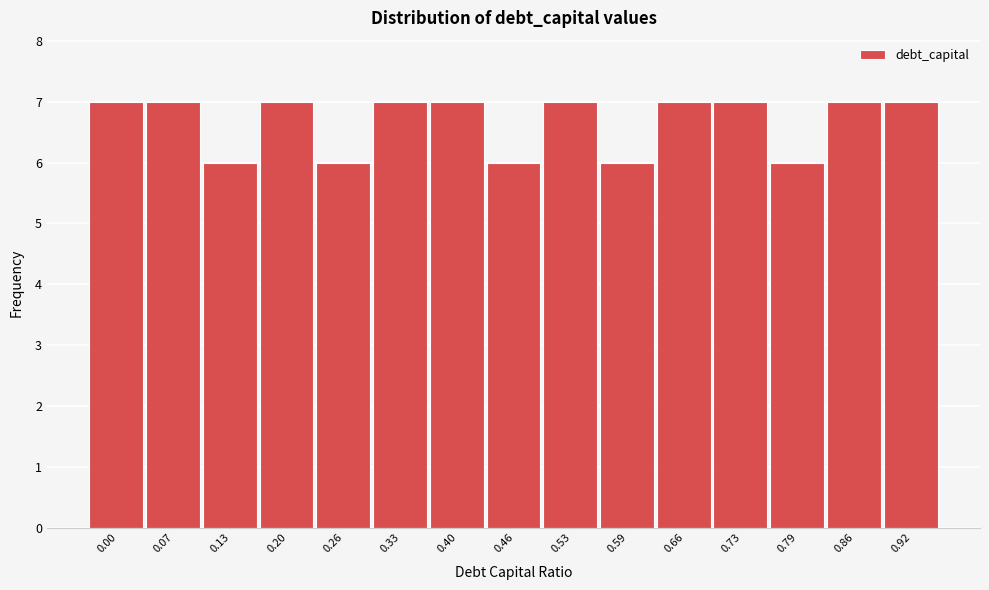

Reading left to right, what are all the values shown in this chart?

7	7	6	7	6	7	7	6	7	6	7	7	6	7	7